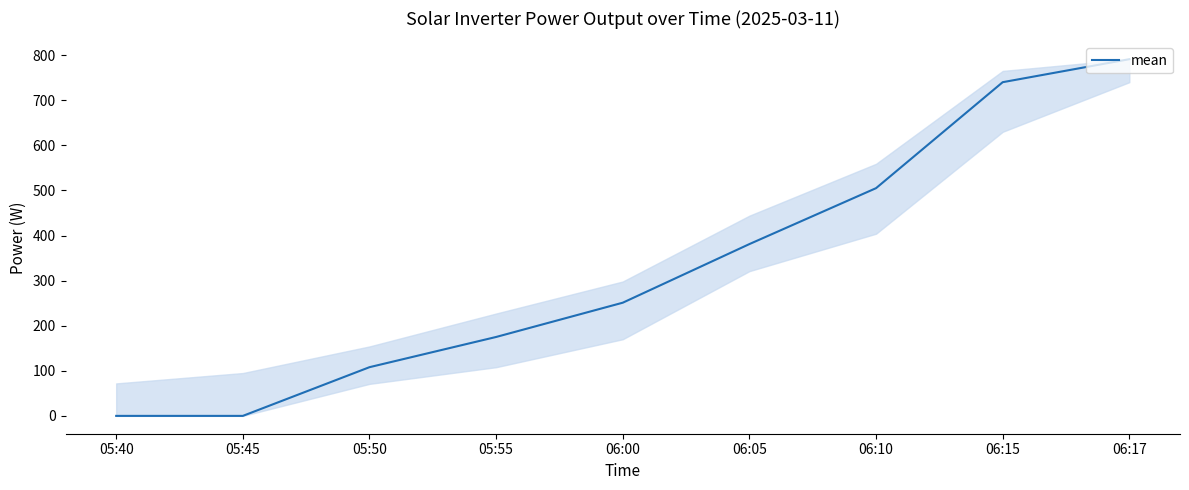

At which category does the chart reach its peak across all series?

06:17